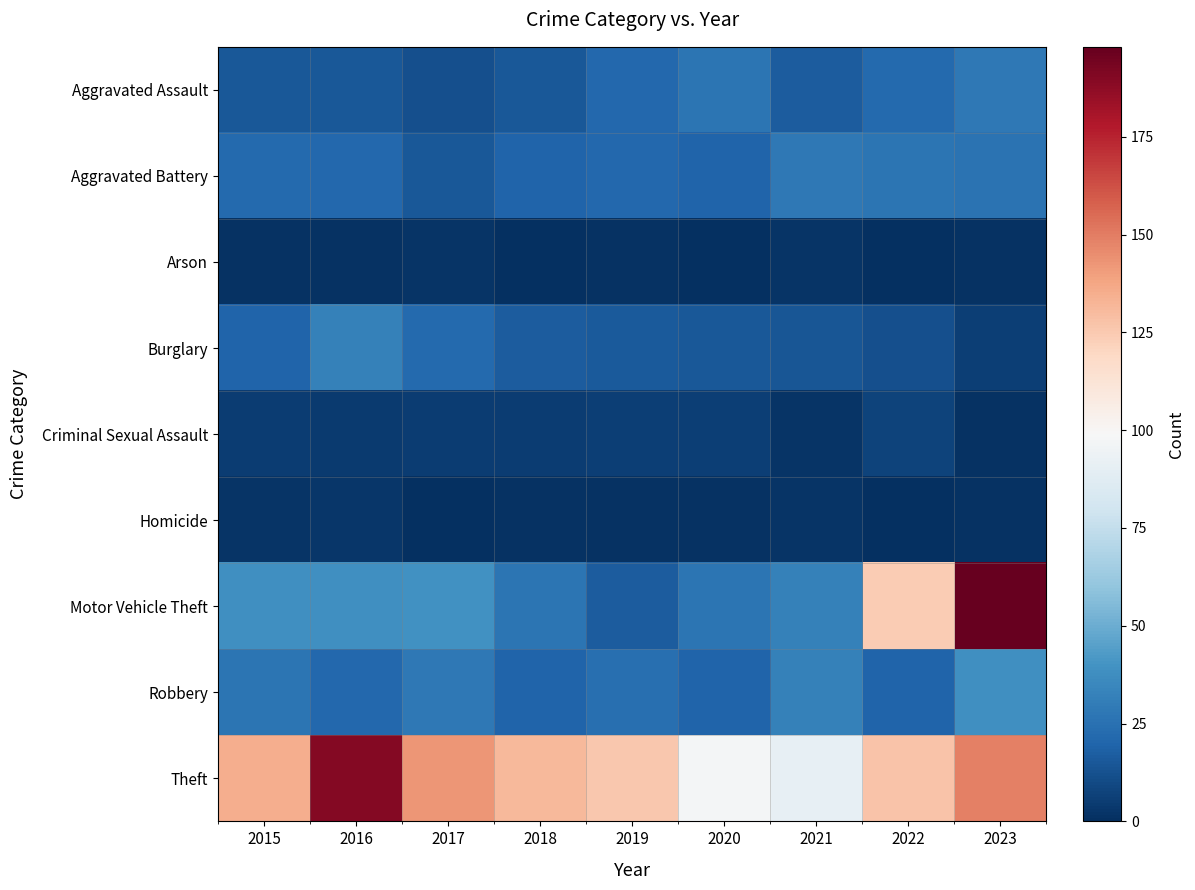

Between 2017 and 2021, which series saw the biggest shift?

Theft